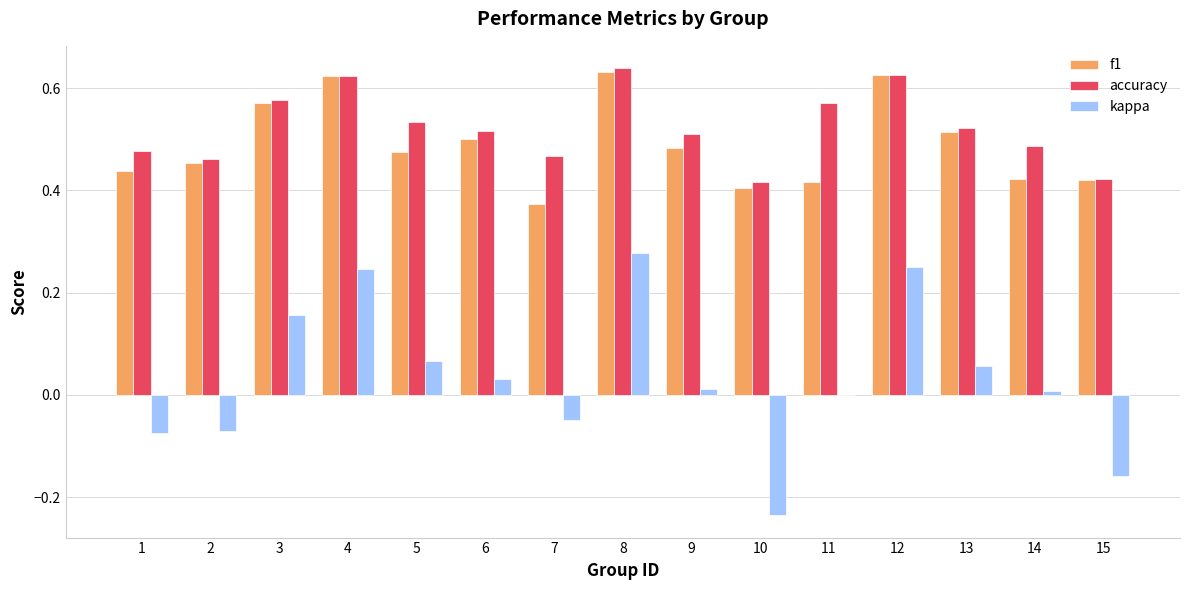

Between 2 and 10, which series saw the biggest shift?

kappa